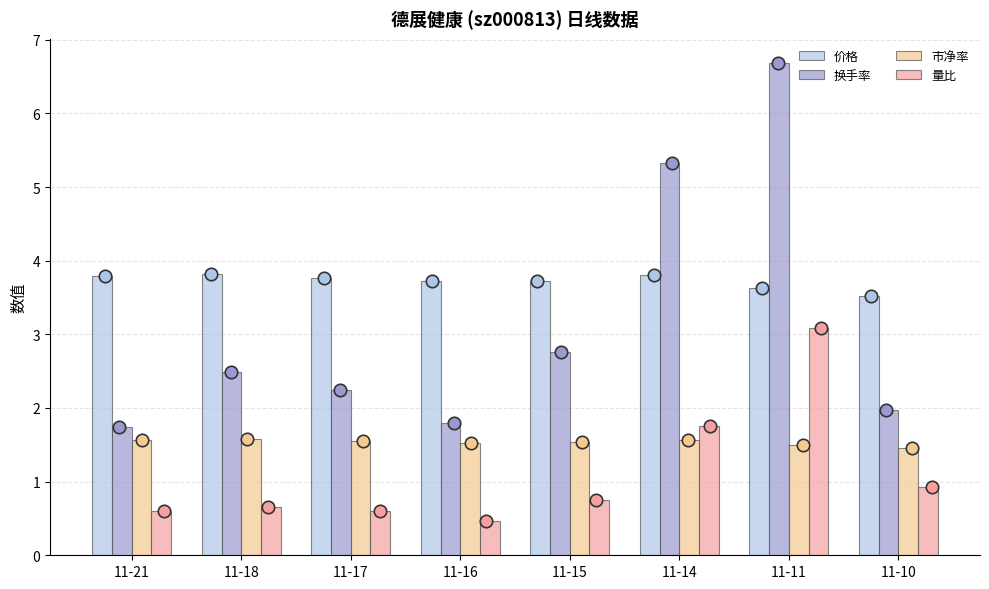

Is the value of 量比 at 11-11 greater than the value of 市净率 at 11-17?

Yes